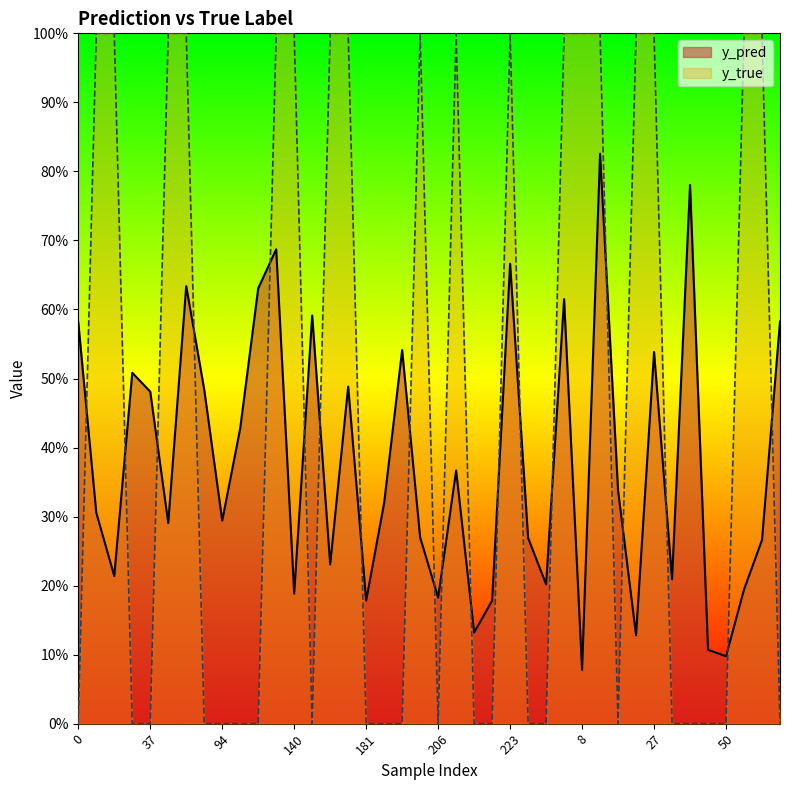

Between 71 and 8, which series saw the biggest shift?

y_pred